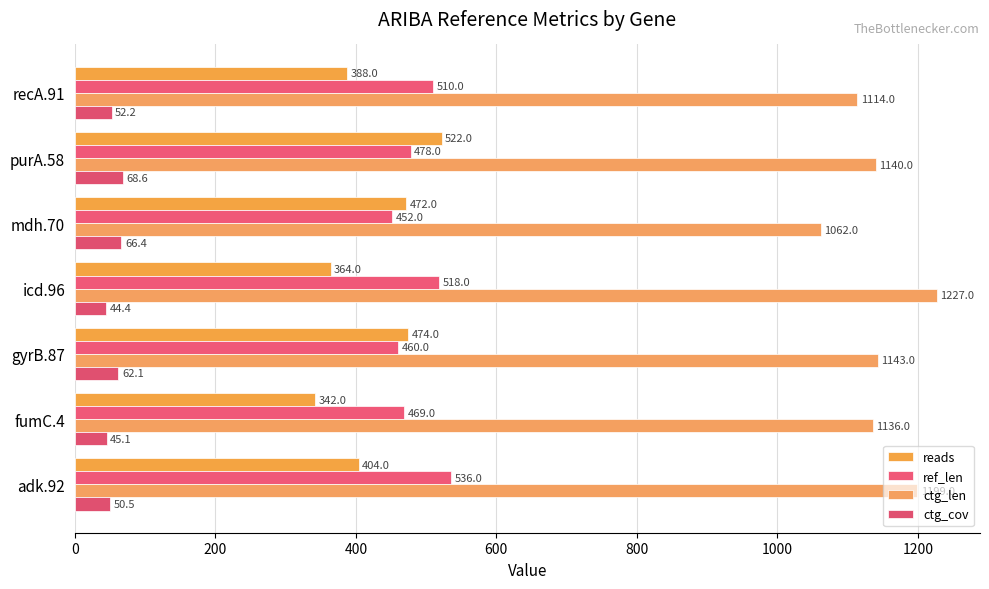

How many categories are shown in the chart?

7